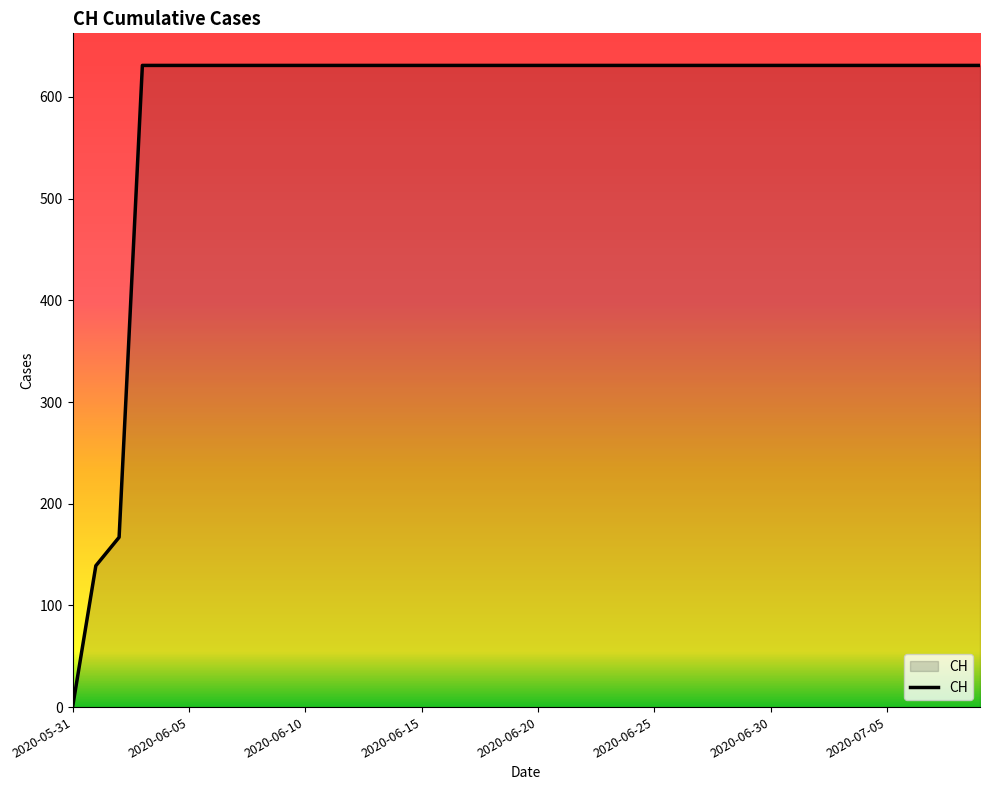

What is the difference between the maximum and minimum values?

631